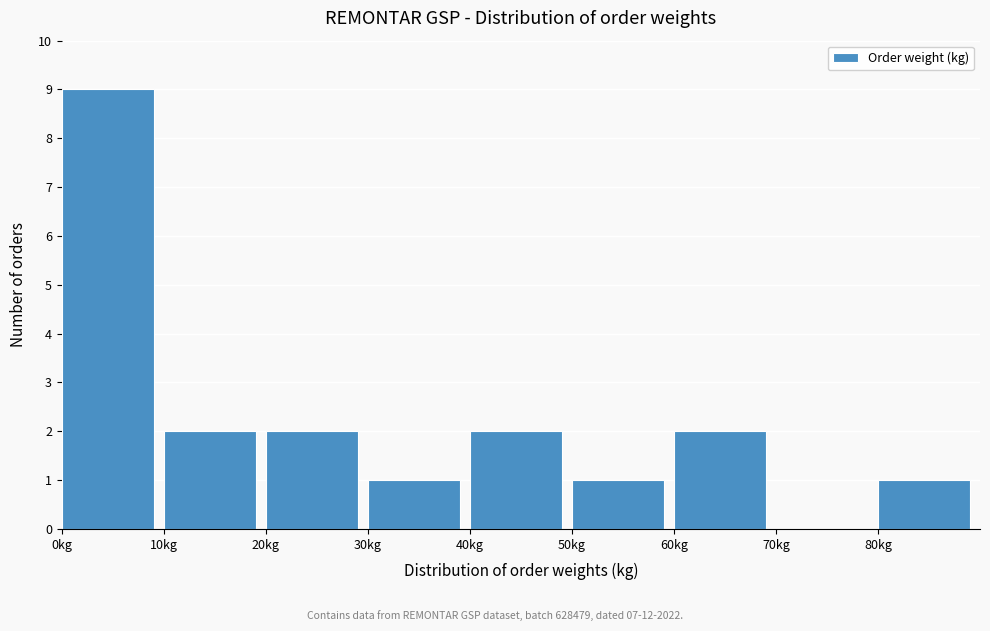

Reading left to right, transcribe this chart: for each bar, give the range it covers on the x-axis and its height. The values are not printed on the chart, so give them approximately, as read against the axis.

0 to 10: 9
10 to 20: 2
20 to 30: 2
30 to 40: 1
40 to 50: 2
50 to 60: 1
60 to 70: 2
70 to 80: 0
80 to 90: 1